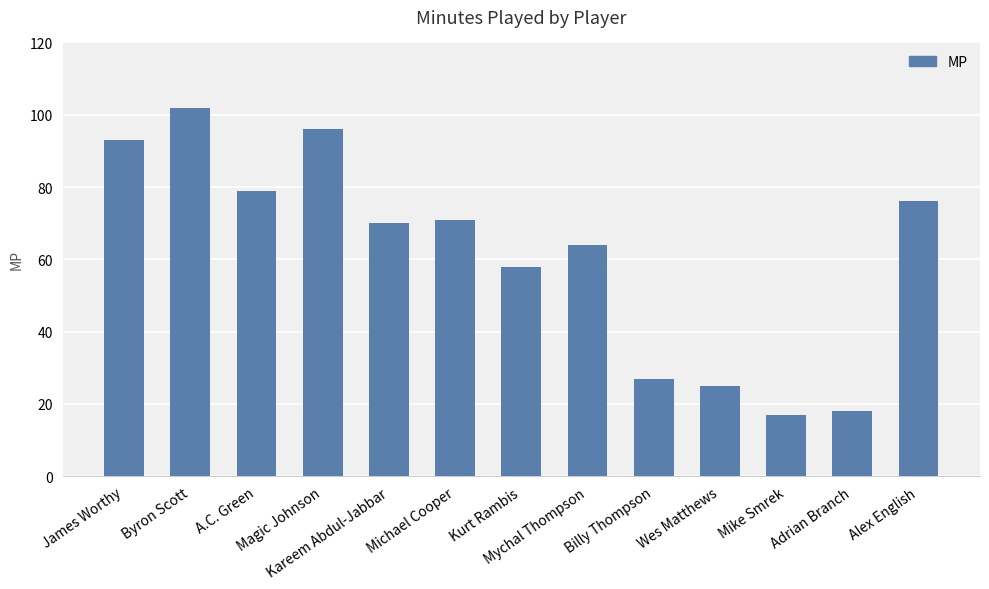

Is it true that the value at Michael Cooper is 71?

True